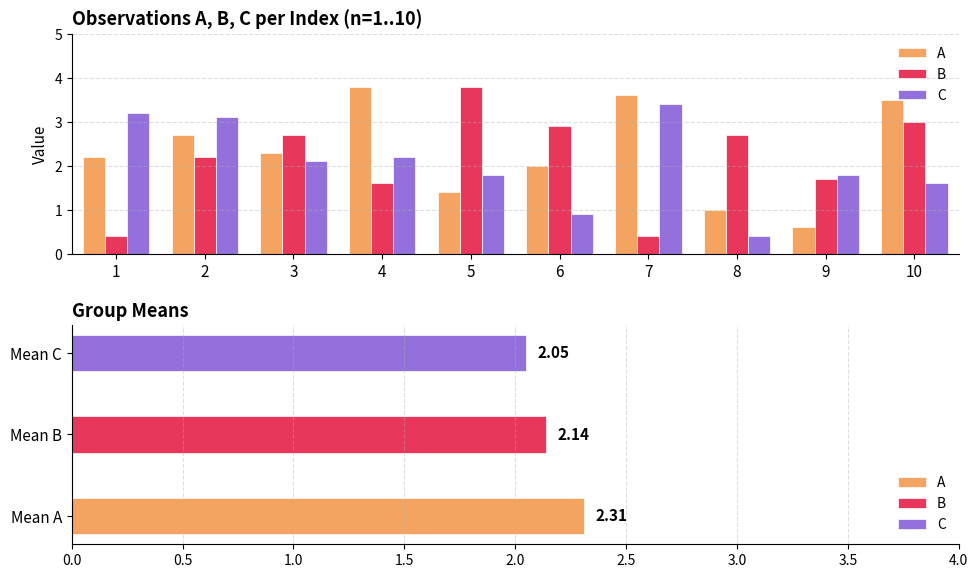

Which category has the lowest value in the C series?

8